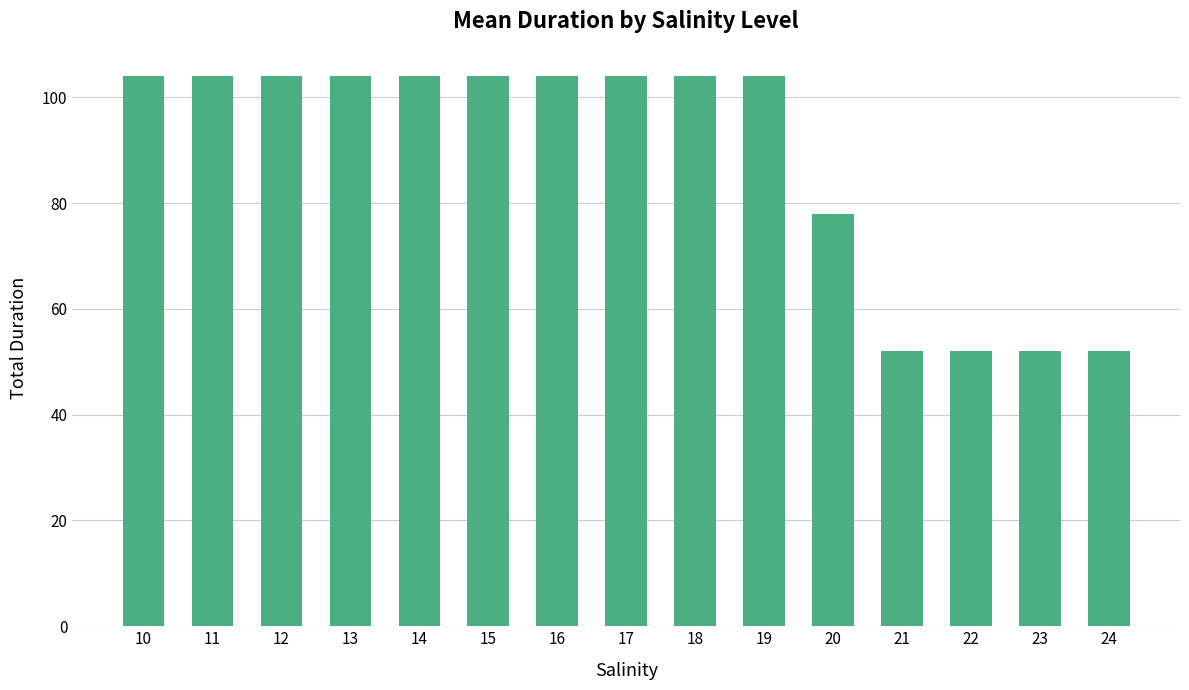

What is the smallest value displayed?

52